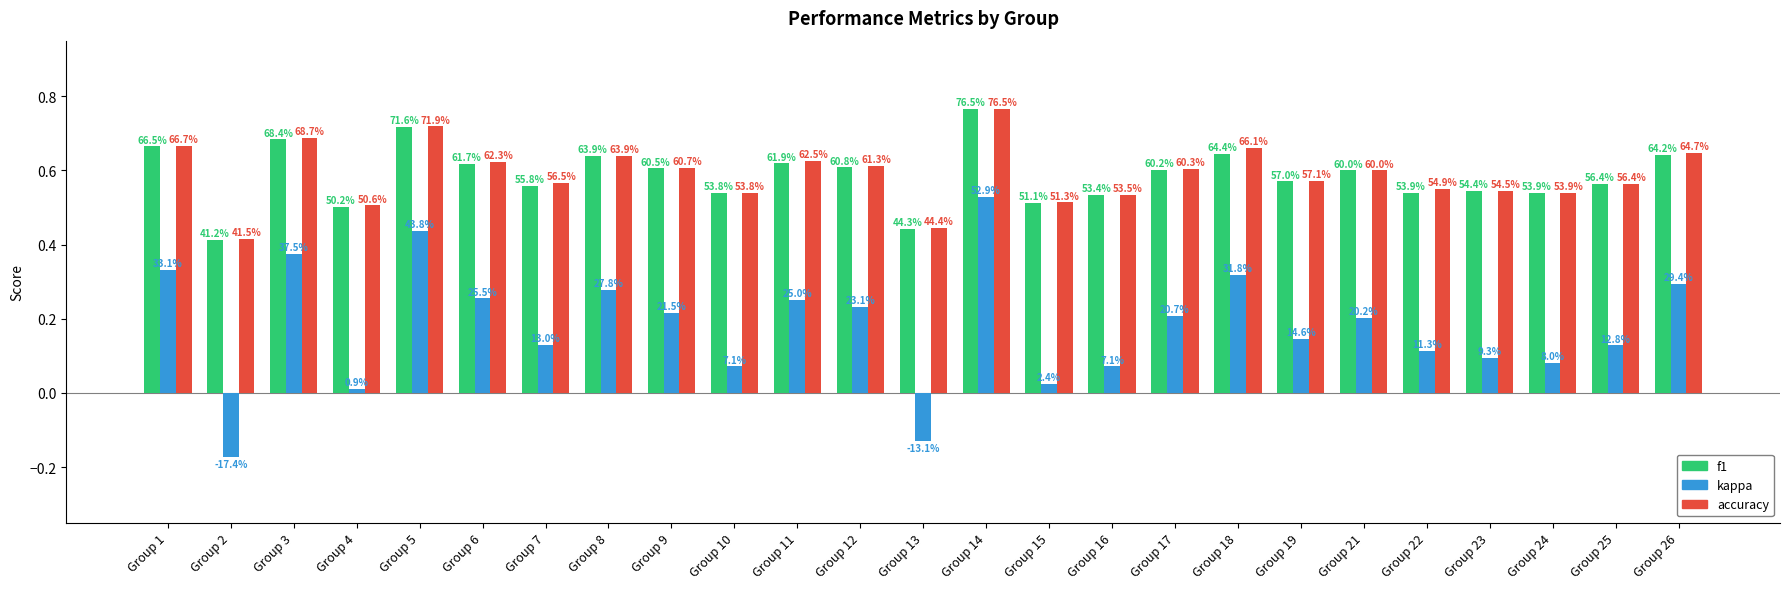

How many bars are there in each group?

3